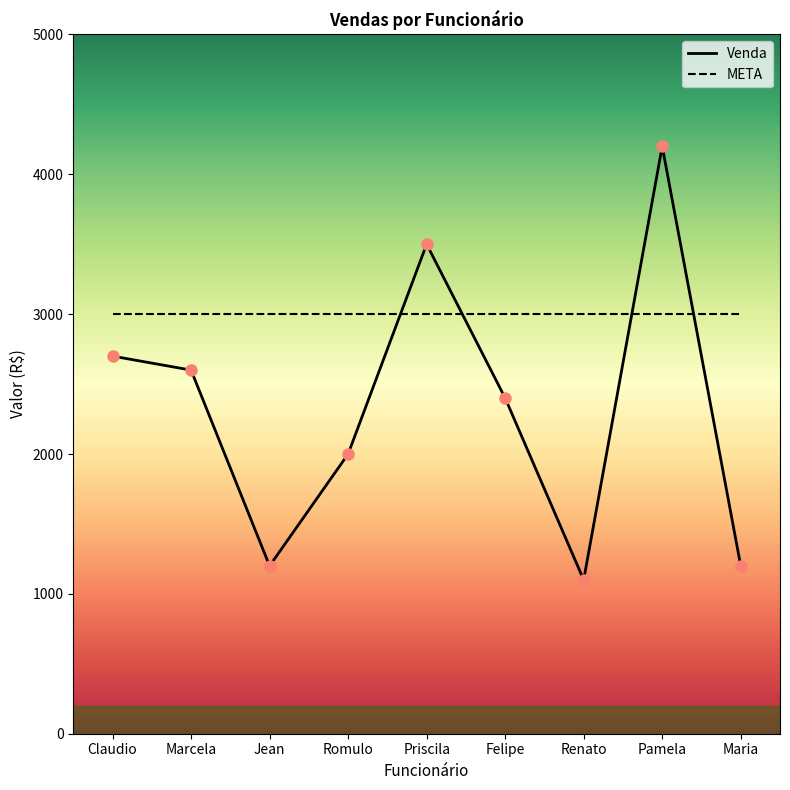

What is the spread (max minus min) of values at Maria?

1800